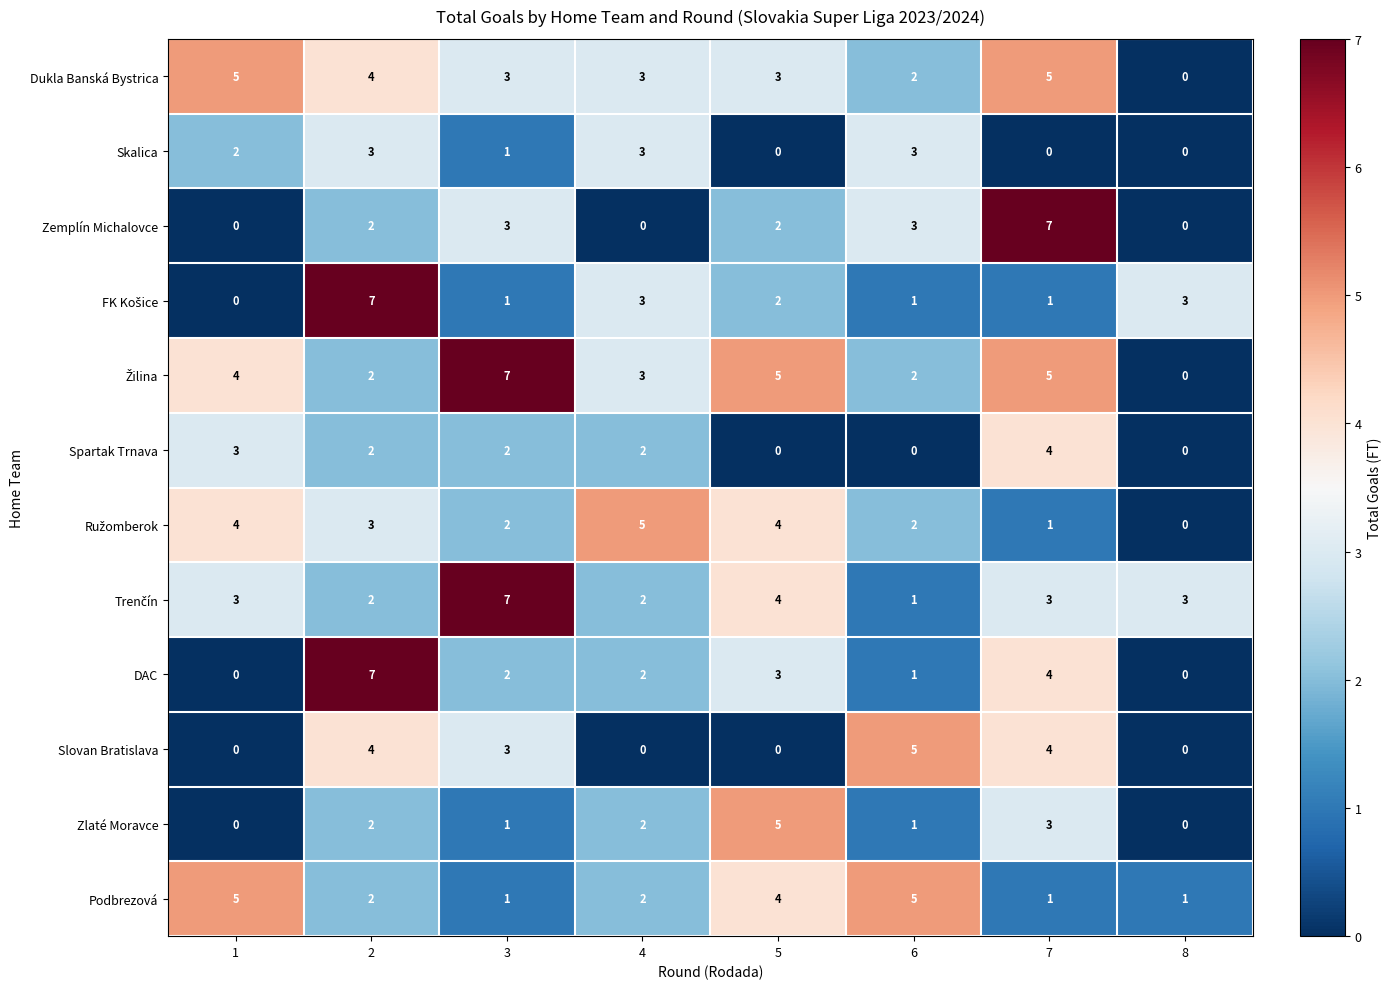

The value of Podbrezová at 1 is 8. True or false?

False